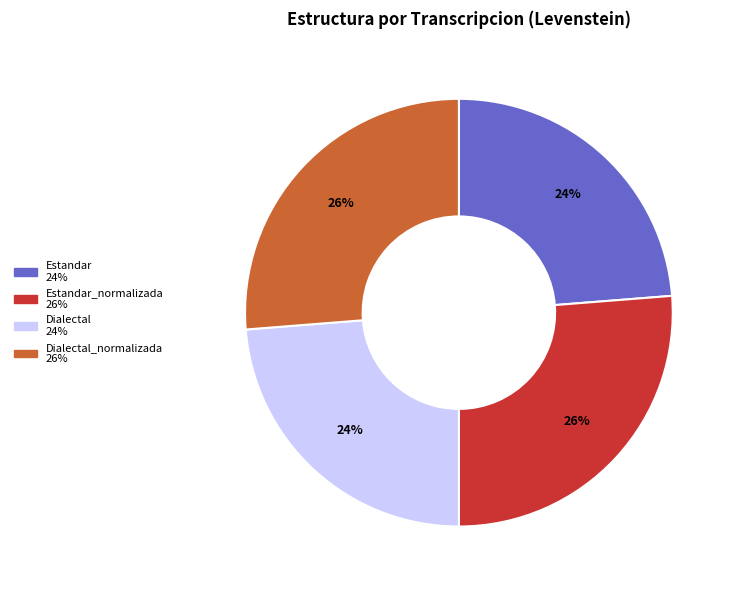

Is there any slice that represents more than half of the pie?

No